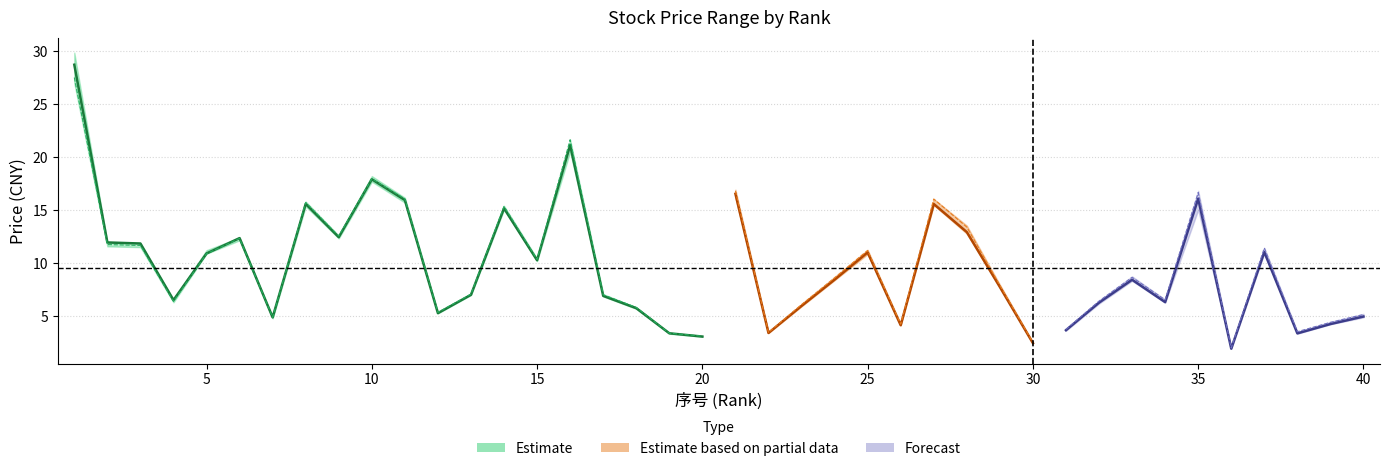

The value of 最高 at 29 is 4.5. True or false?

False